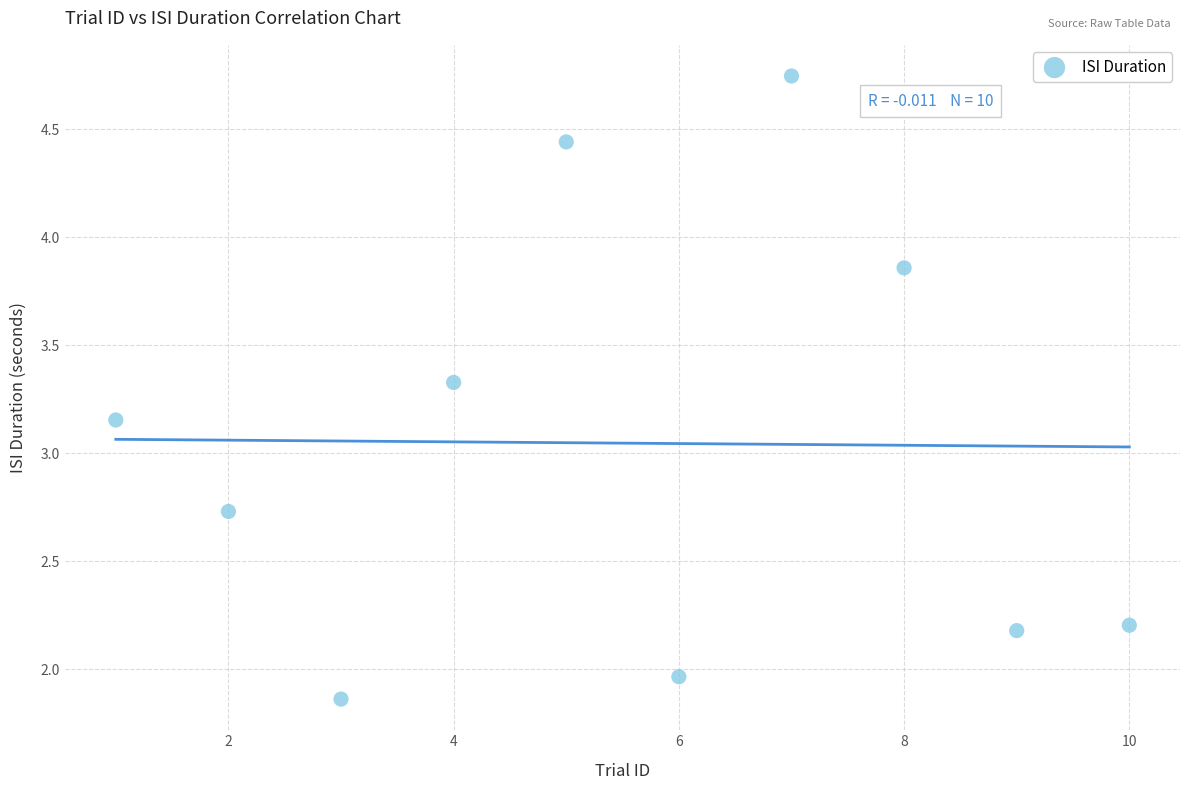

What is the average X value?

5.5